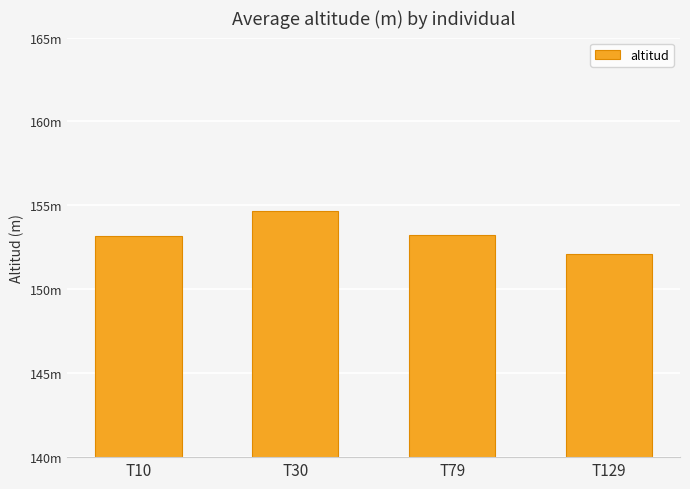

Are the bars horizontal?

No